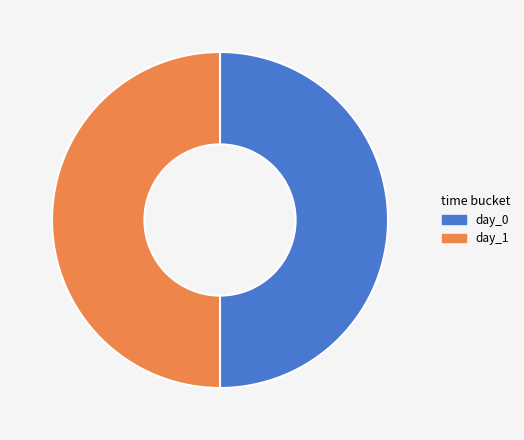

The day_1 slice represents 62% of the pie. True or false?

False